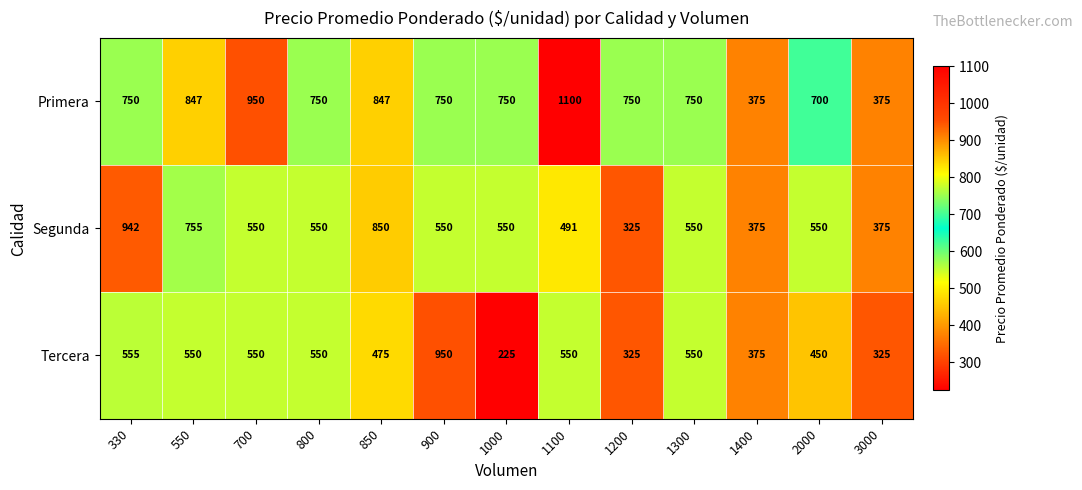

At how many categories does at least one series exceed 350?

13